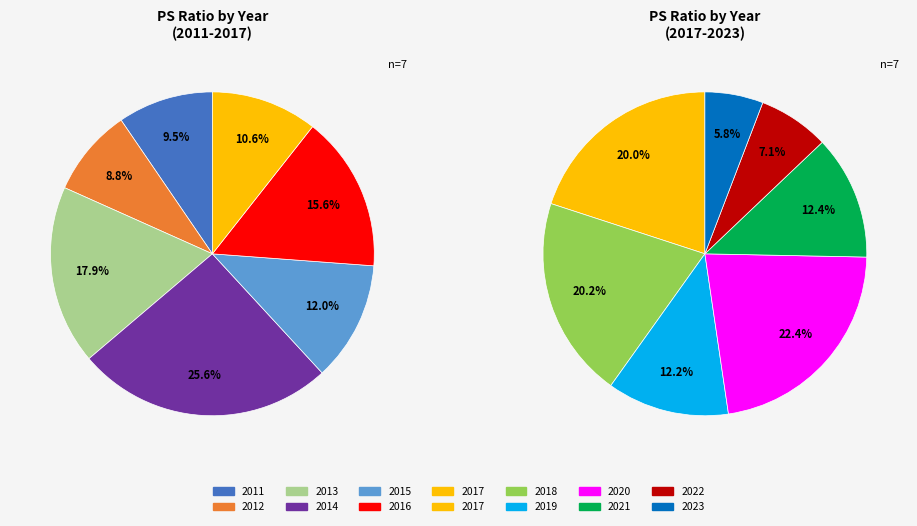

Which slice is the smallest?

2023